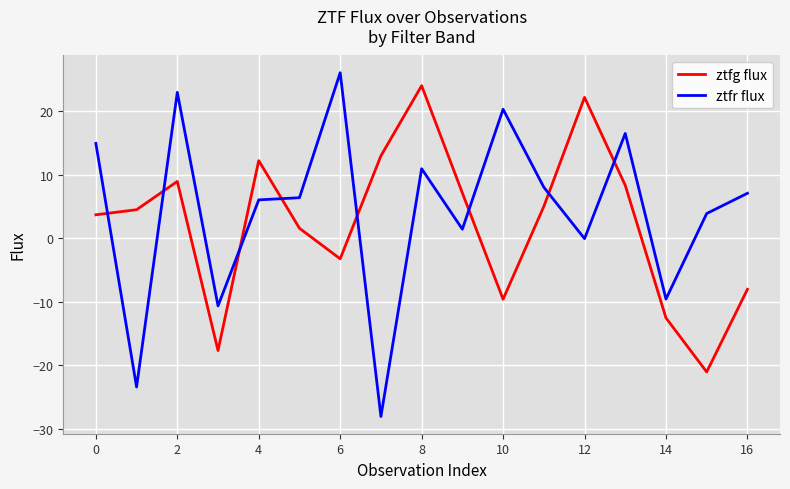

Which series has the widest spread of values?

ztfr flux